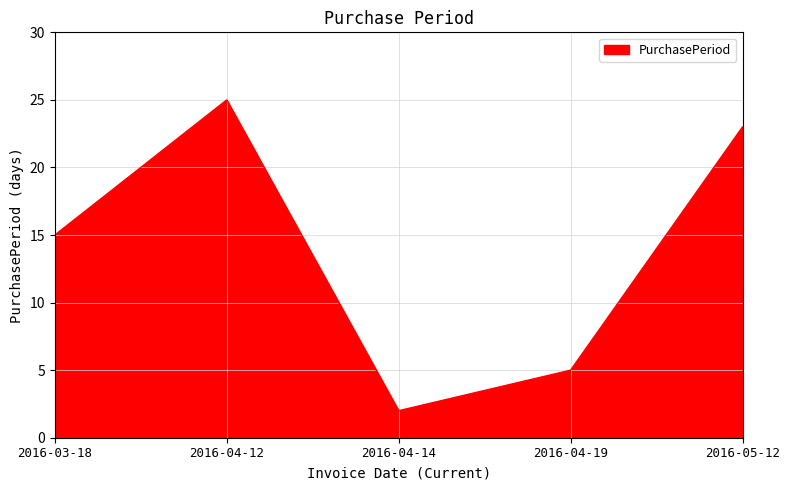

What position from the right is 2016-05-12?

1